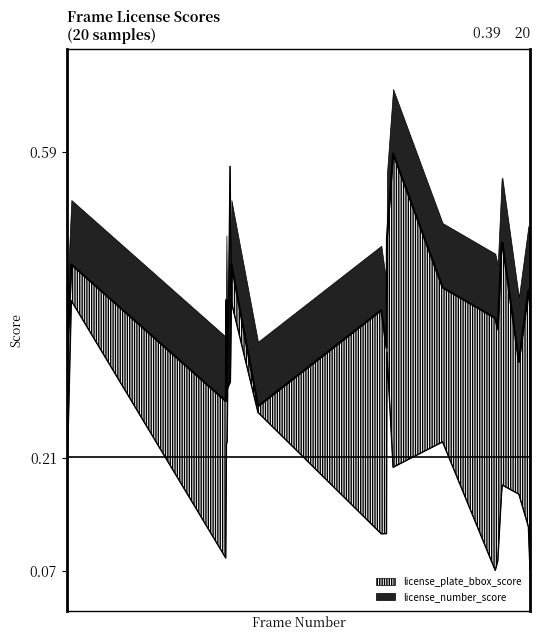

What is the difference between the license_number_score values at 1311 and 608?

0.1